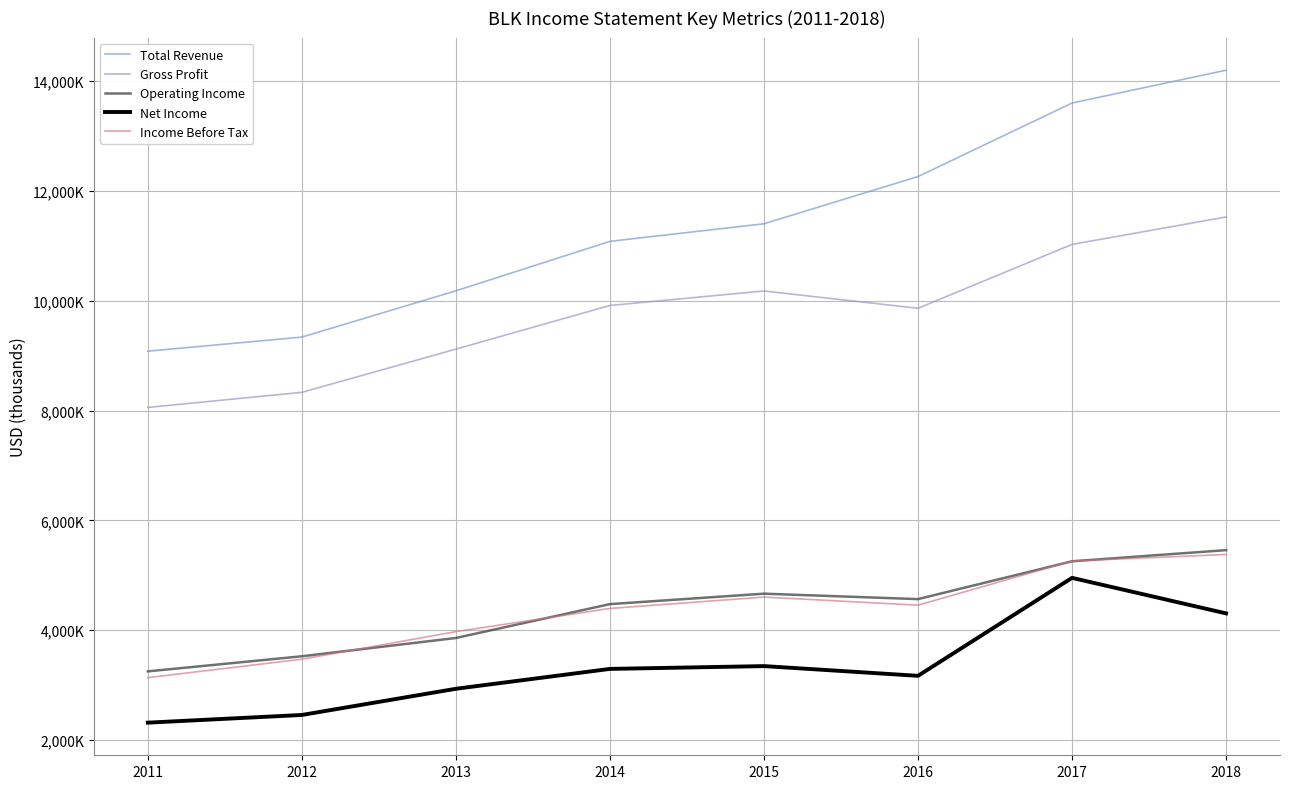

Which series has the largest range (max minus min)?

Total Revenue